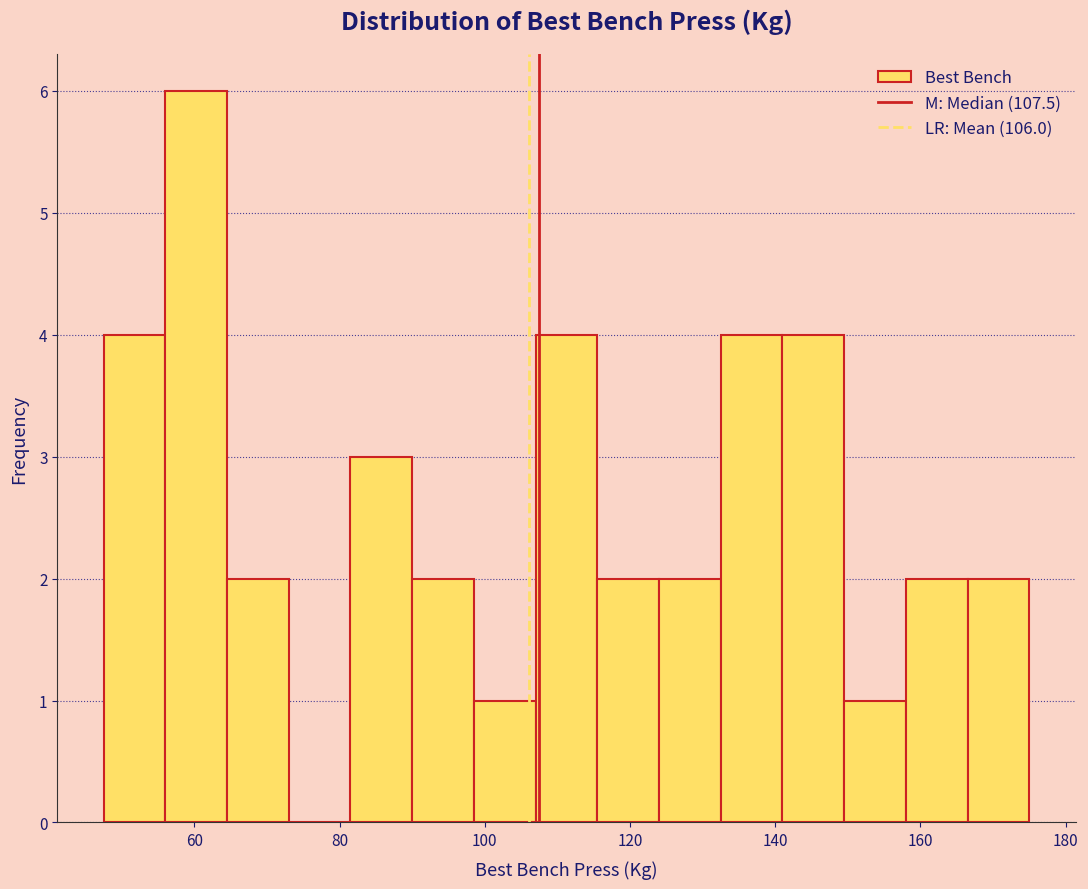

What is the height of the bar covering 90.0 to 98.5 on the x-axis? Neither the bar edges nor the heights are printed on the chart, so give them approximately, as read against the axes.

2